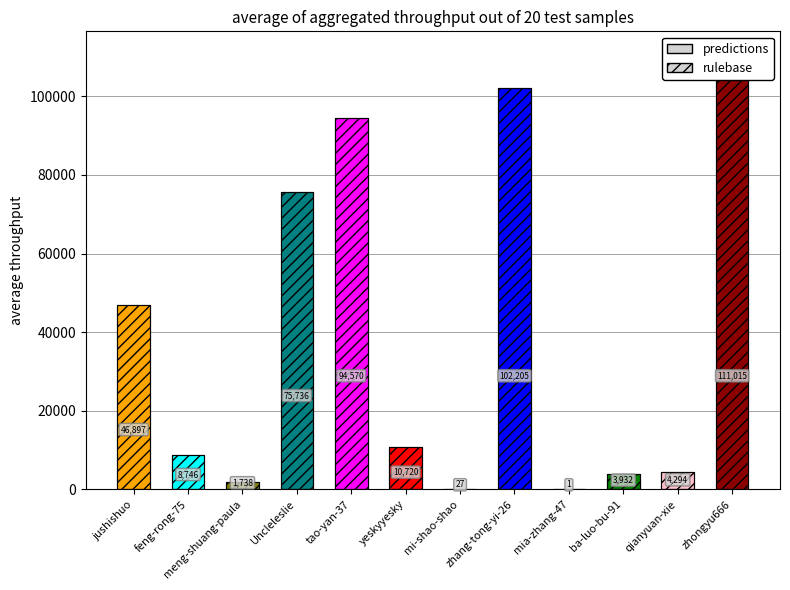

Approximately how many times larger is the value at Uncleleslie compared to mi-shao-shao?

2805.0